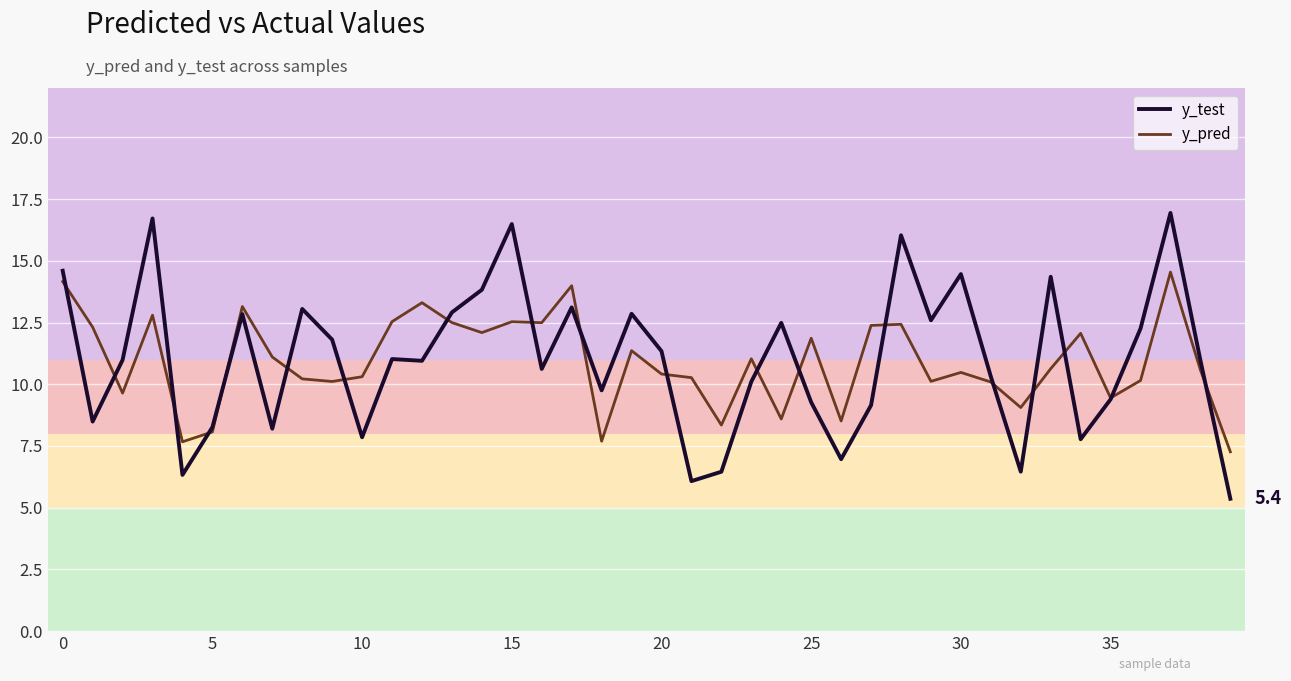

Is this an area chart (filled region under the line)?

No